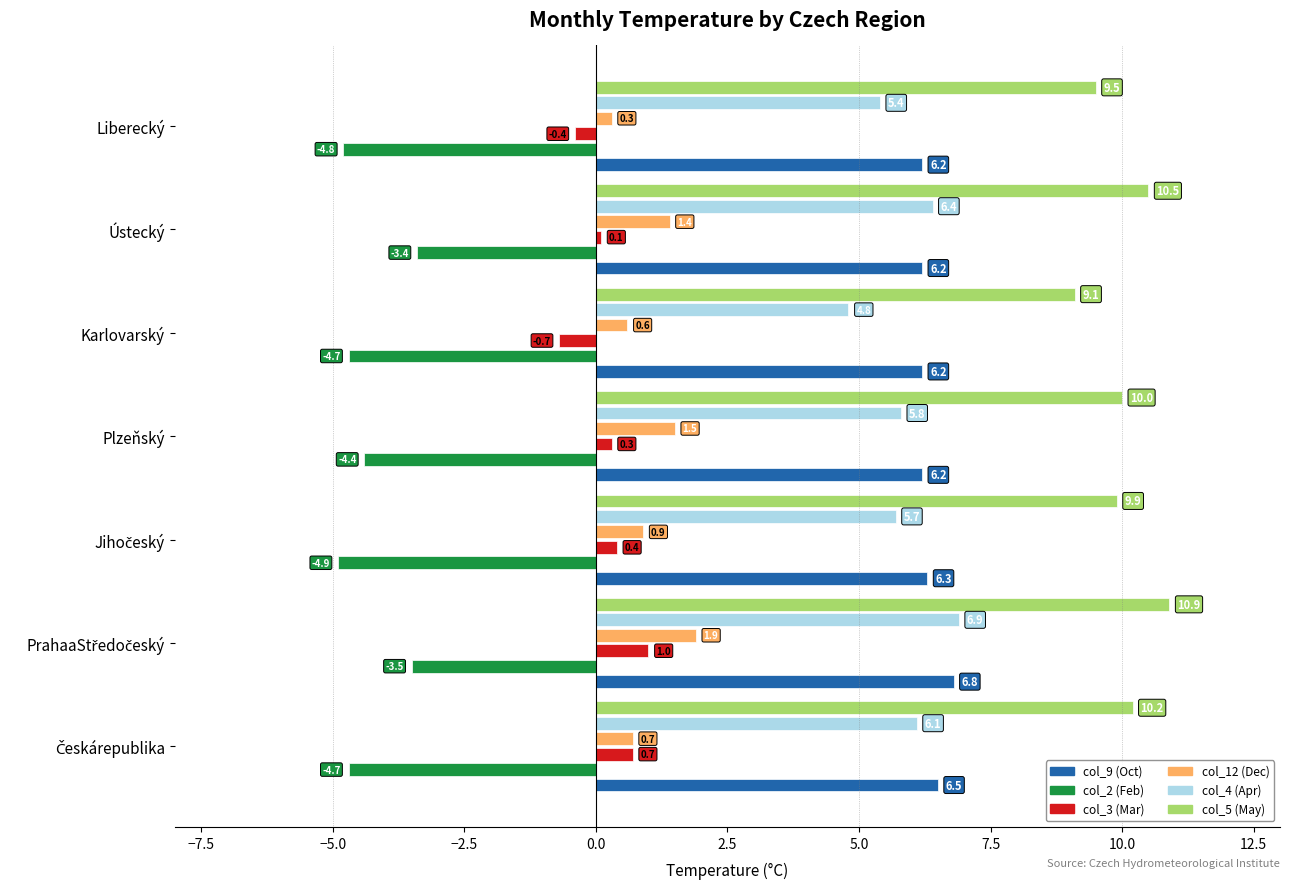

What is the lowest value of the col_3 (Mar) series?

-0.7